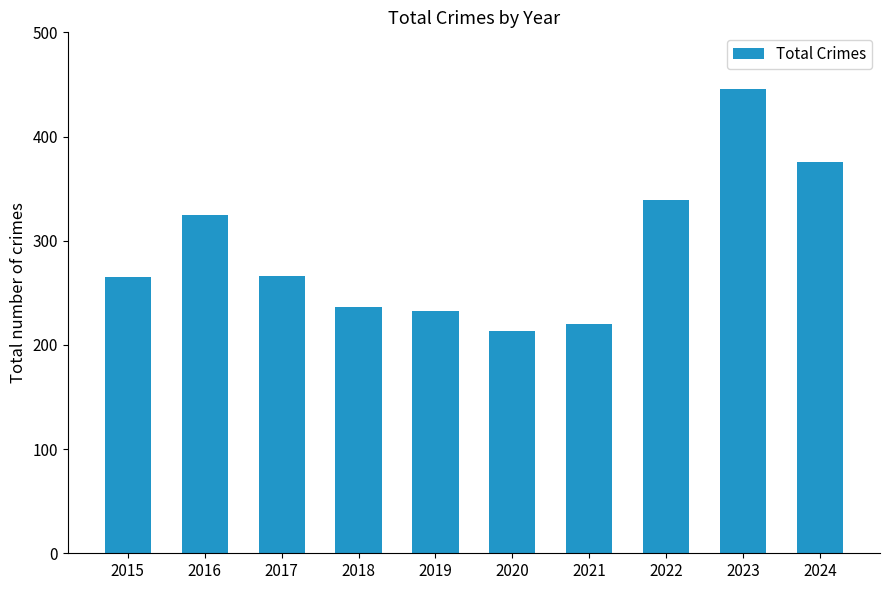

Is it true that the value at 2017 is 360?

False